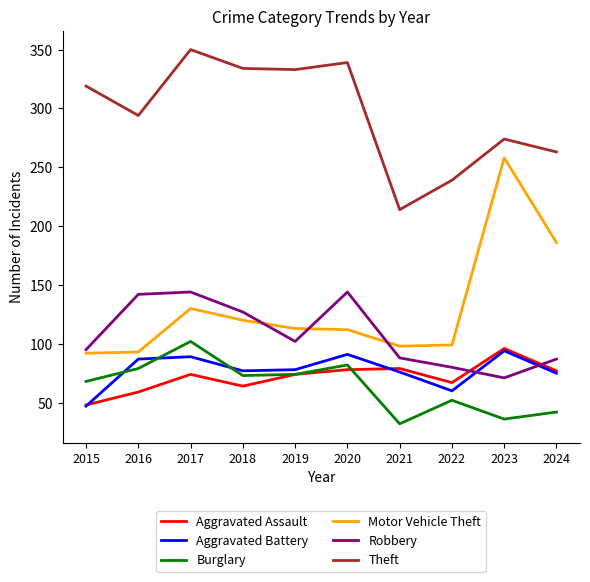

What is the average value of the Aggravated Battery series?

77